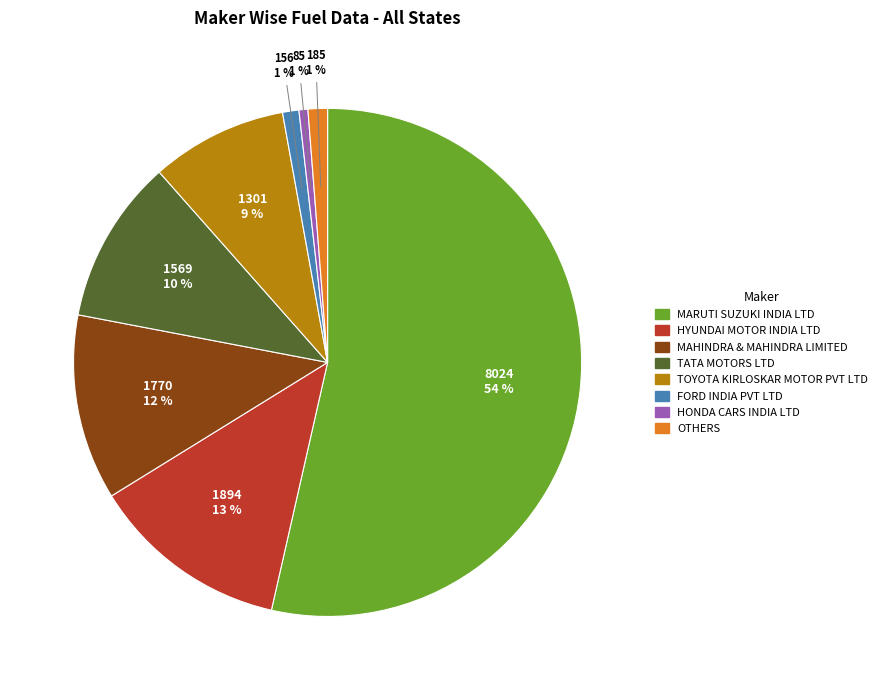

What percentage is the HONDA CARS INDIA LTD slice, to the nearest percent?

1%